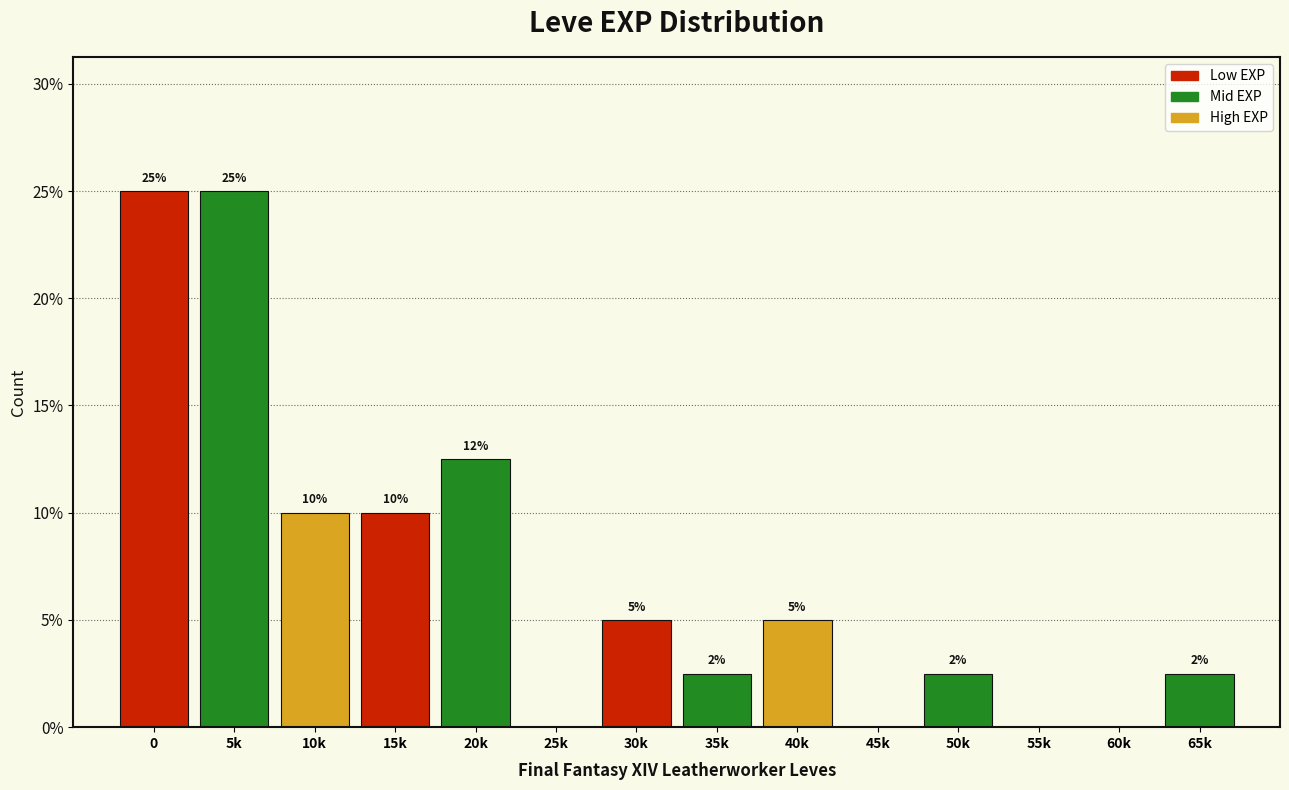

What is the change in value from 0 to 10k?

-15.0